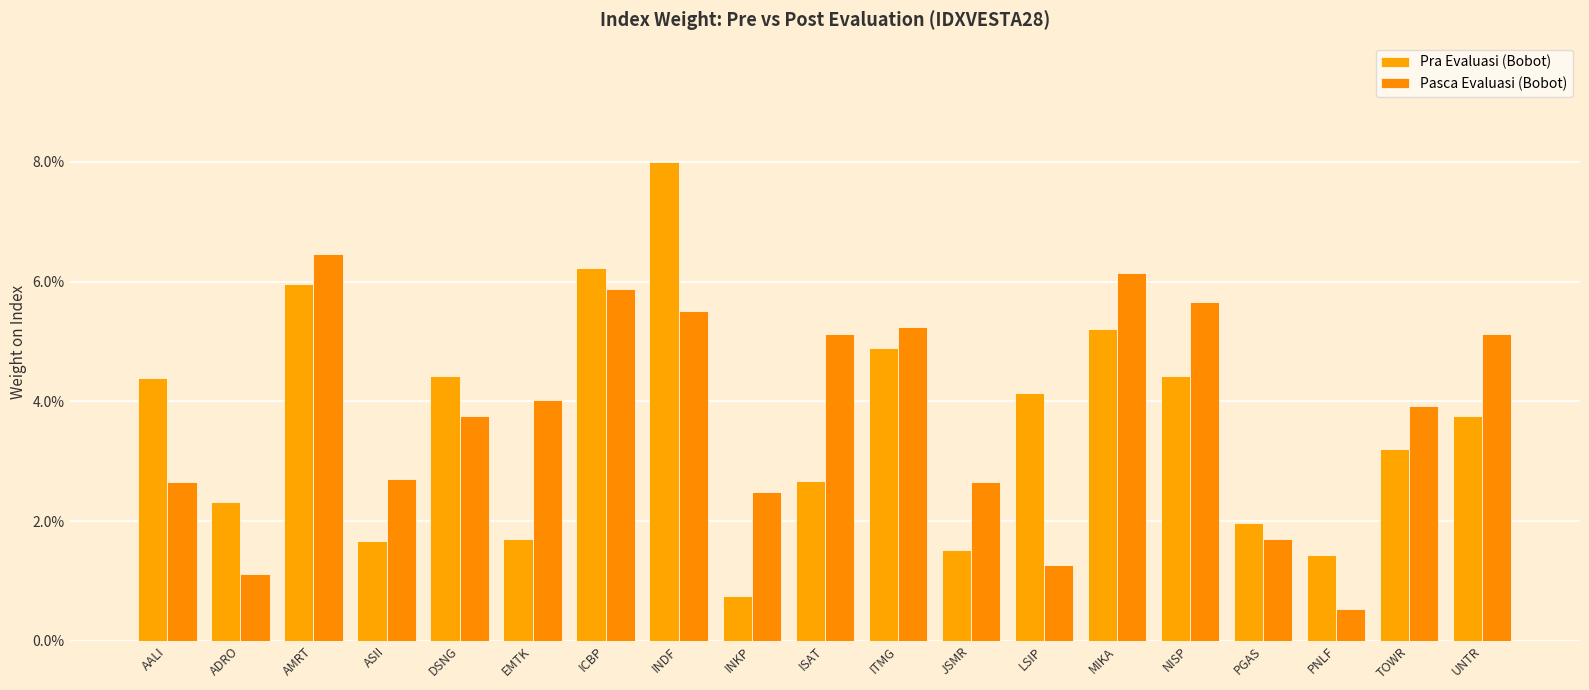

Are the bars grouped side by side (vs. stacked)?

Yes